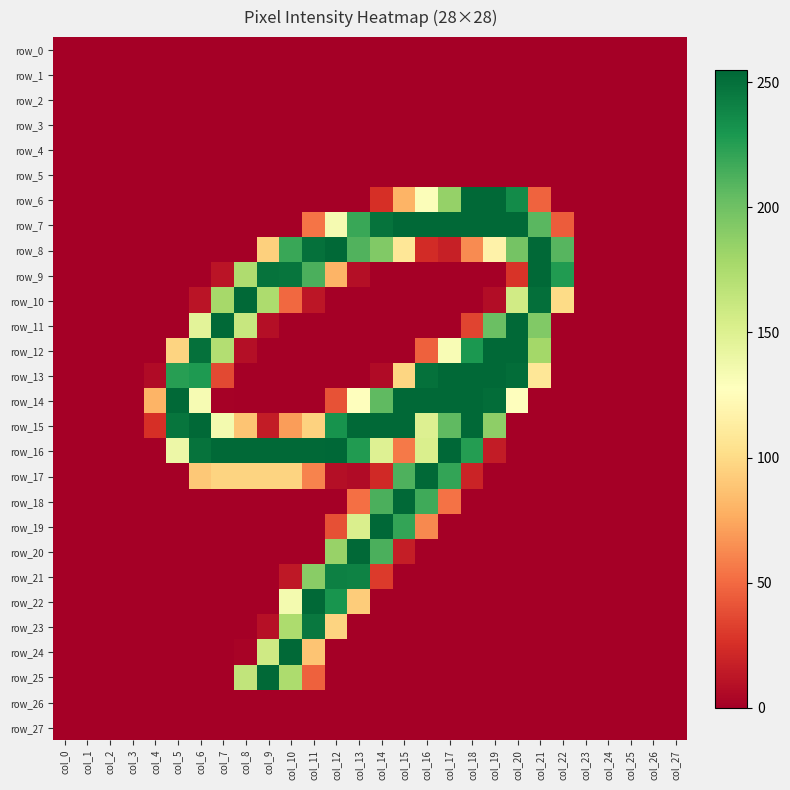

What value does the row_14 series have at col_18?

254